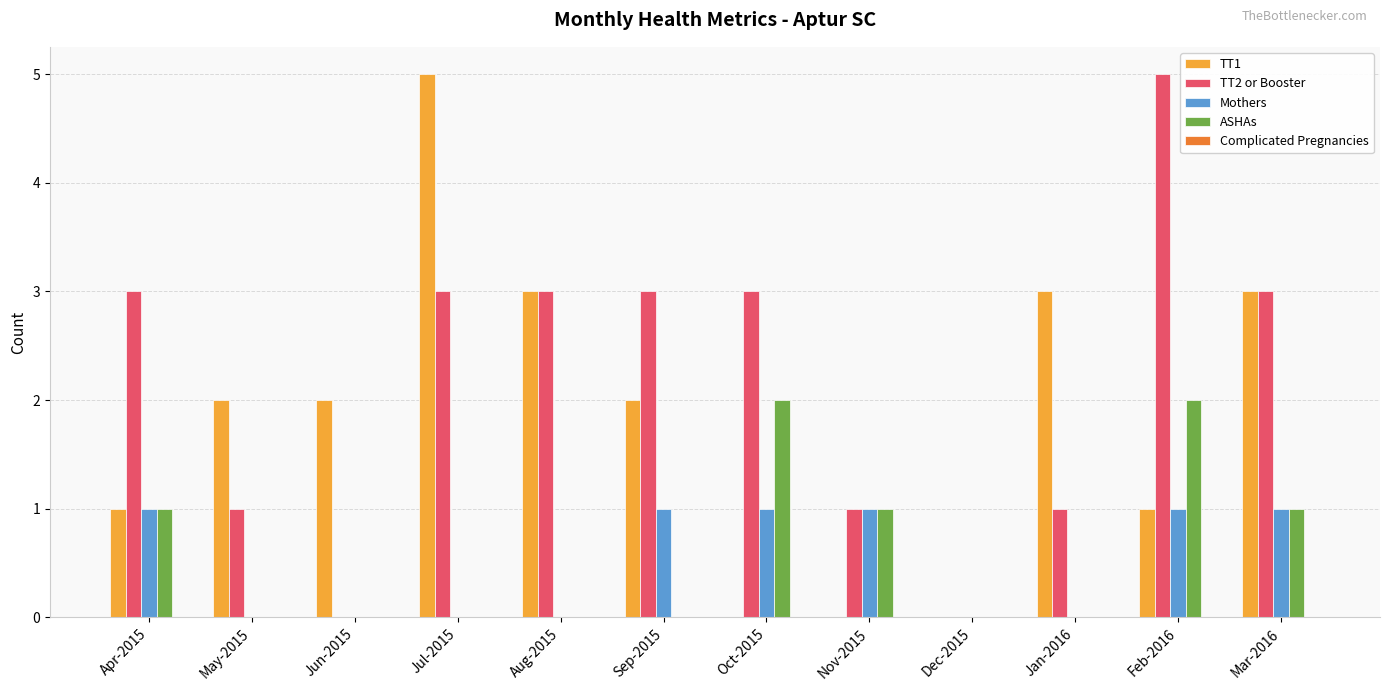

What is the sum of all Mothers values?

6